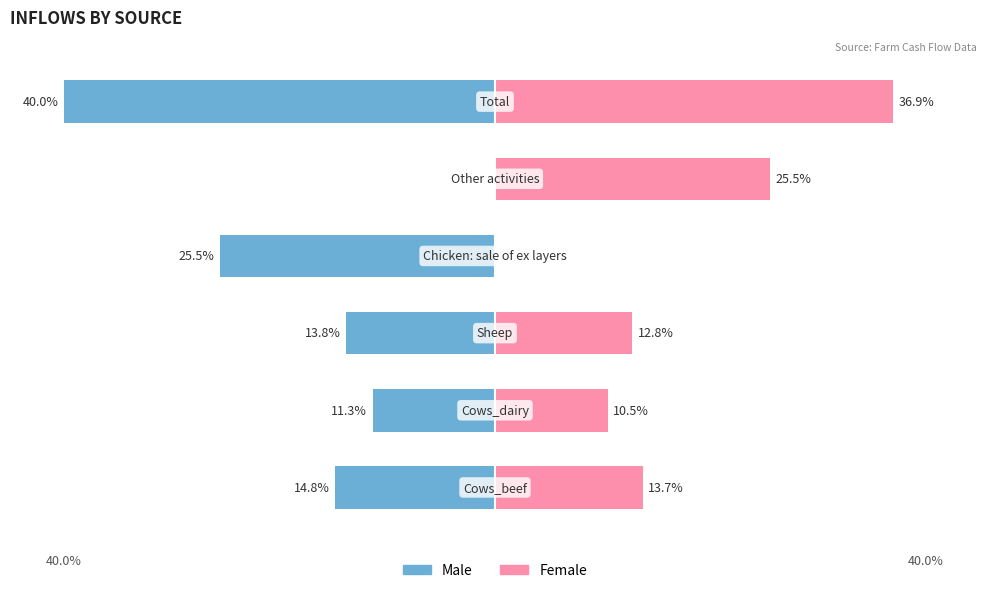

Is the value of Male at 5 greater than the value of Female at 3?

No